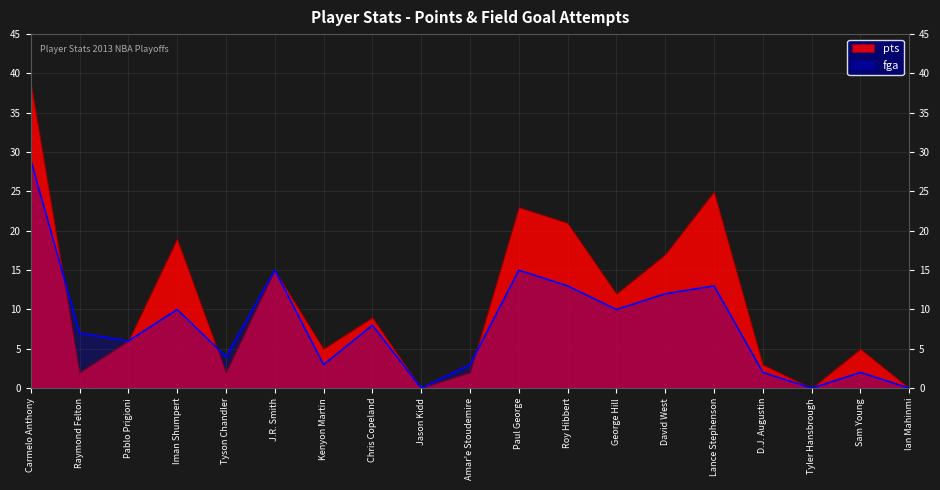

How many times do fga and pts cross each other?

3